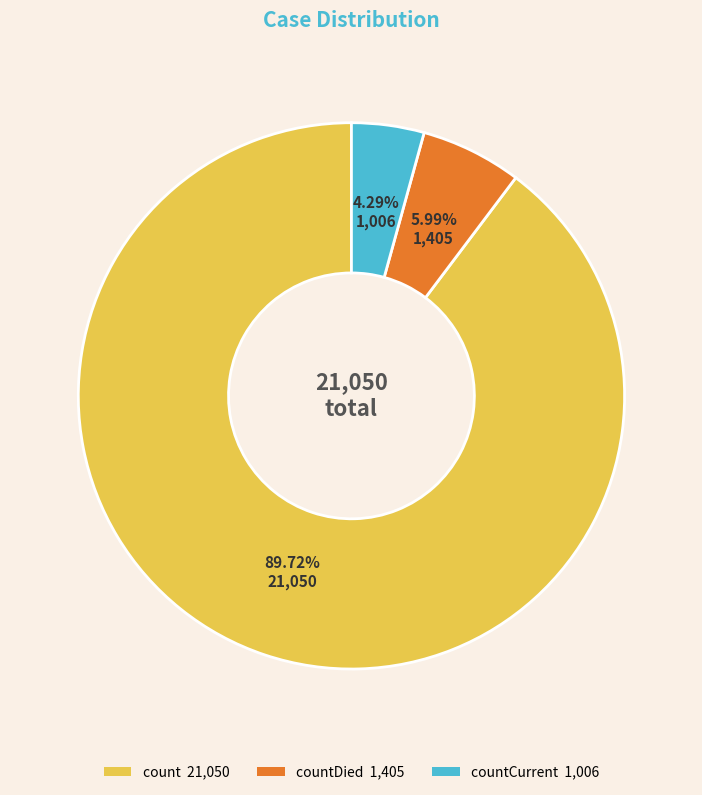

Is there a majority slice in this chart?

Yes